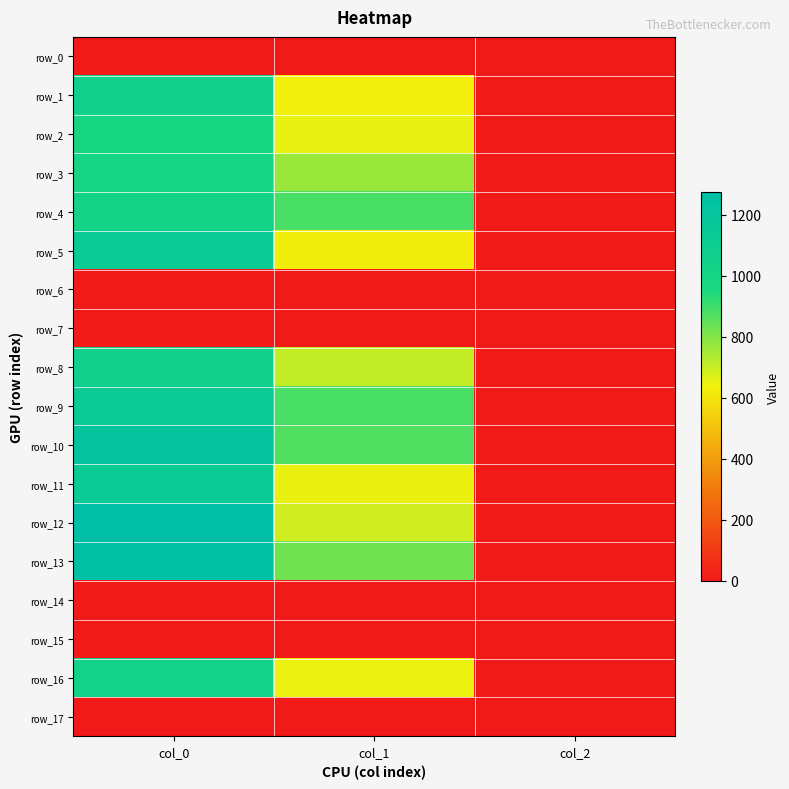

The value of row_10 at col_2 is 2.6. True or false?

False